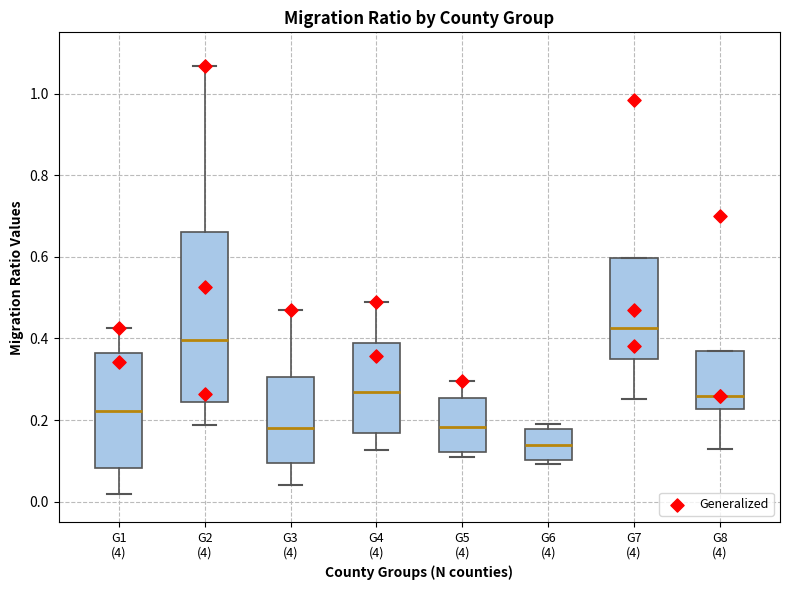

Where does the median line of the box for G8 (4) sit on the y-axis? The values are not printed on the chart, so give them approximately, as read against the axis.

0.26